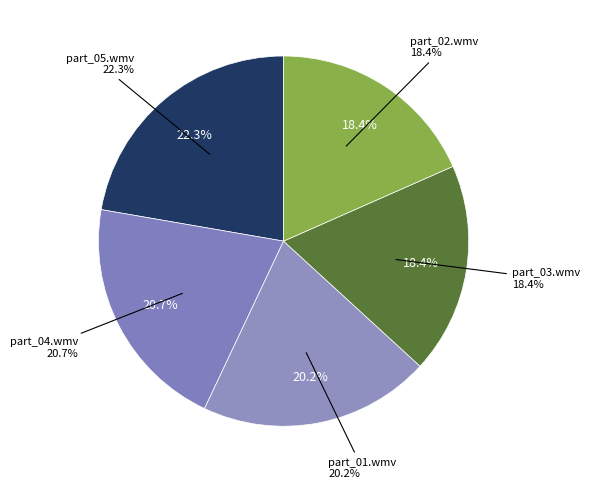

Combined, do part_04.wmv and part_03.wmv account for over 50%?

No